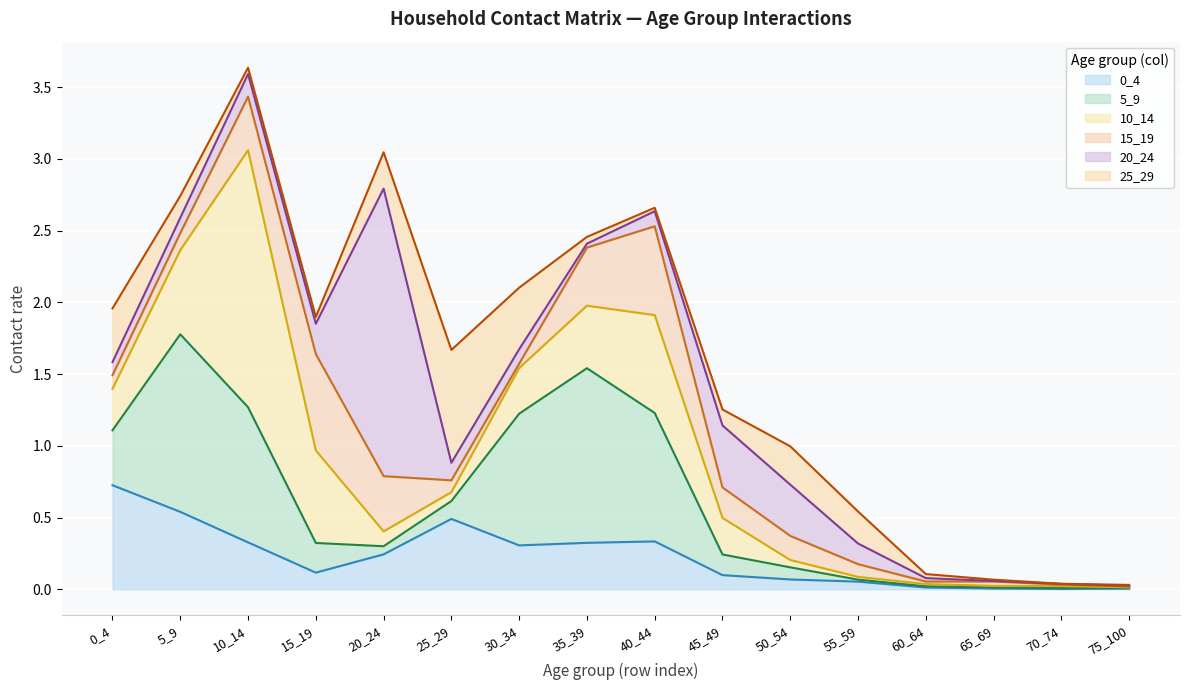

List the labels in order of 5_9 value, largest first.

5_9, 35_39, 10_14, 30_34, 40_44, 0_4, 15_19, 45_49, 25_29, 50_54, 20_24, 55_59, 60_64, 65_69, 70_74, 75_100